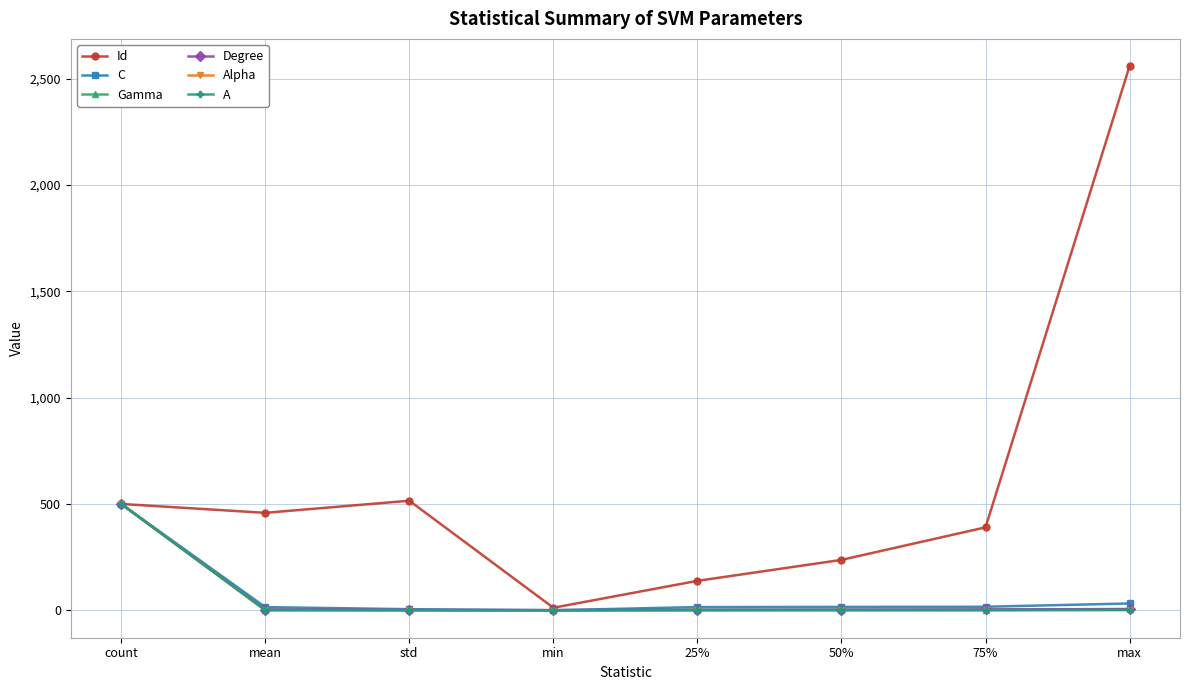

Which series has the largest total across all categories?

Id